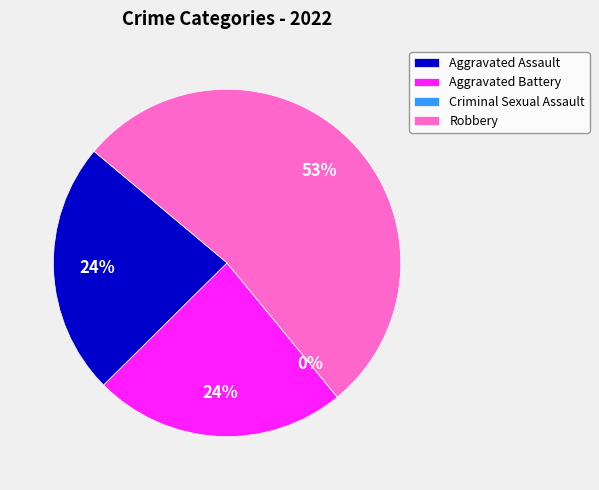

To the nearest percent, what is the average slice percentage?

25%